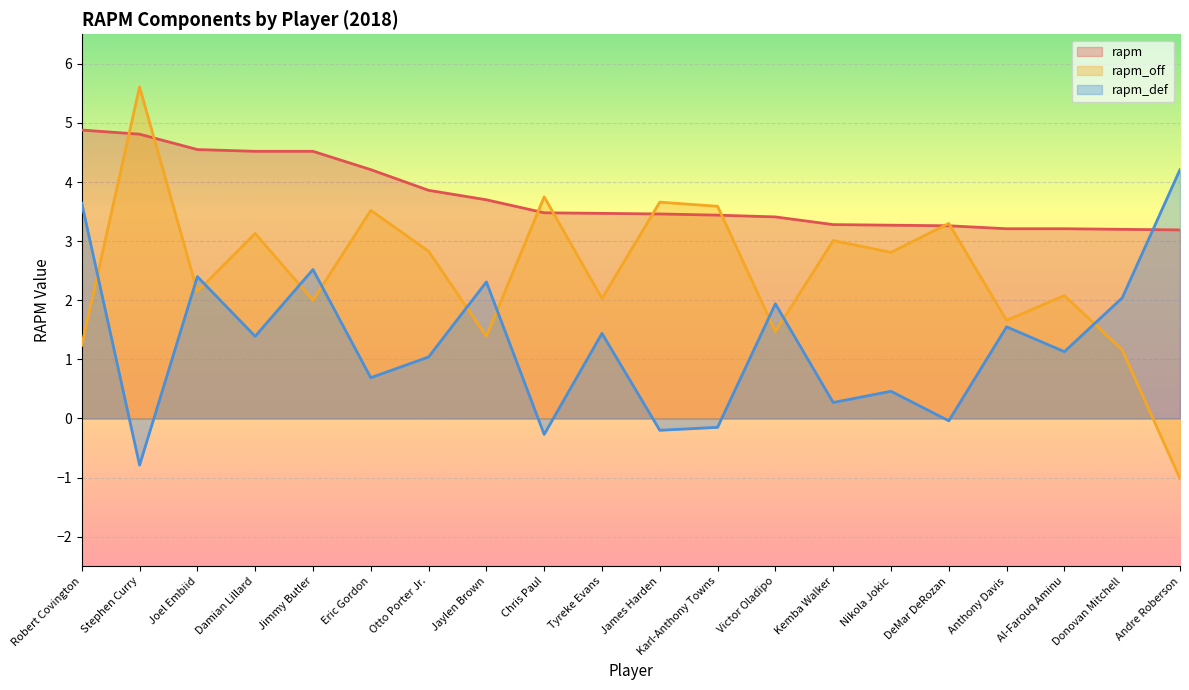

What is the sum of the rapm_off values at Donovan Mitchell and Nikola Jokic?

4.0